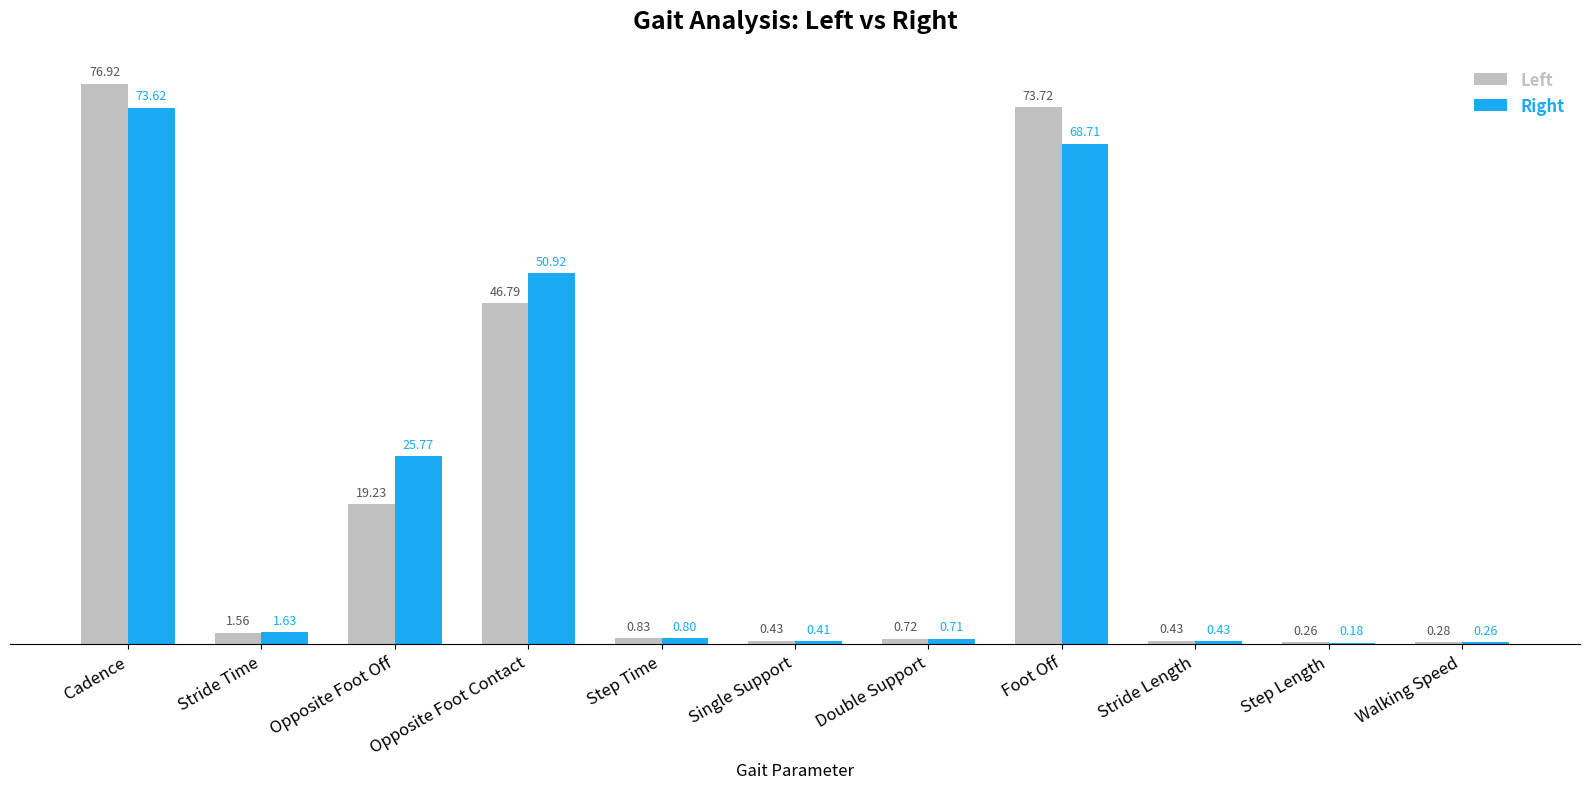

Between Stride Length and Step Length, which series saw the biggest shift?

Right